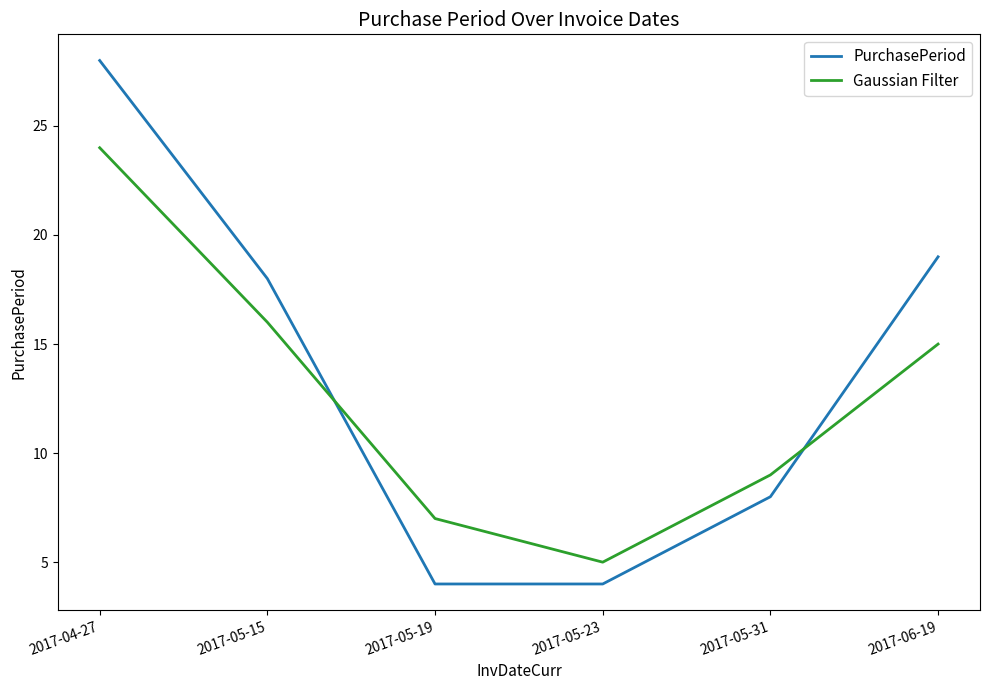

The value of PurchasePeriod at 2017-04-27 is 6. True or false?

False